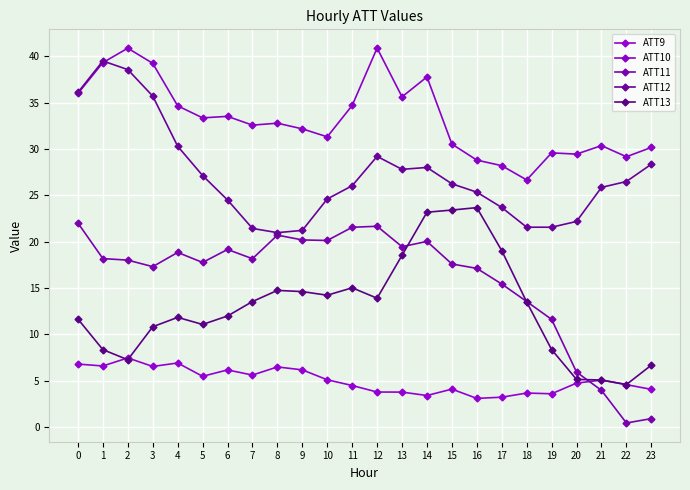

Does the chart display data point markers on the line(s)?

Yes